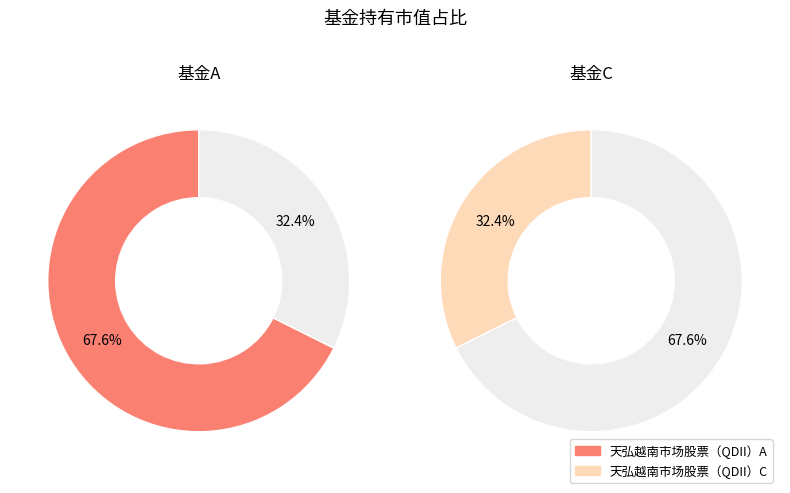

Is 天弘越南市场股票（QDII）A the majority of the pie?

Yes